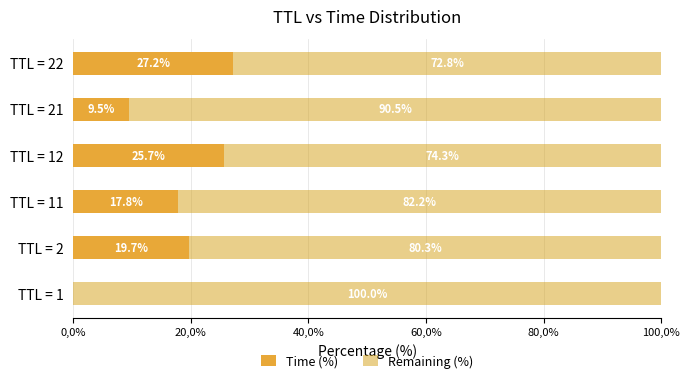

Rank the series by their average value, from lowest to highest.

Time (%), Remaining (%)